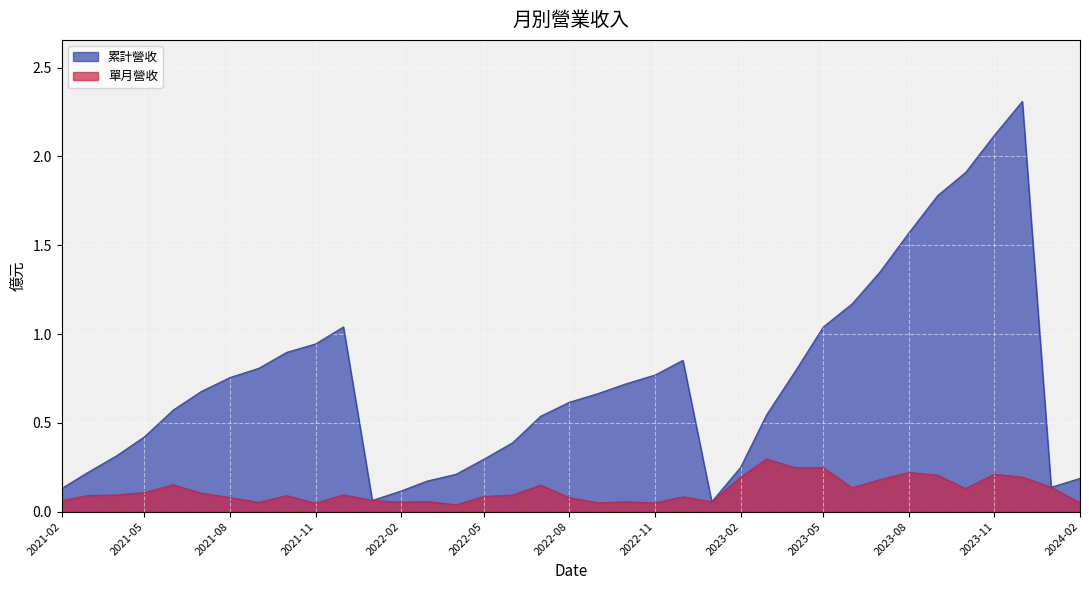

The 累計營收 series shows 0.0 at 2023-01. True or false?

False